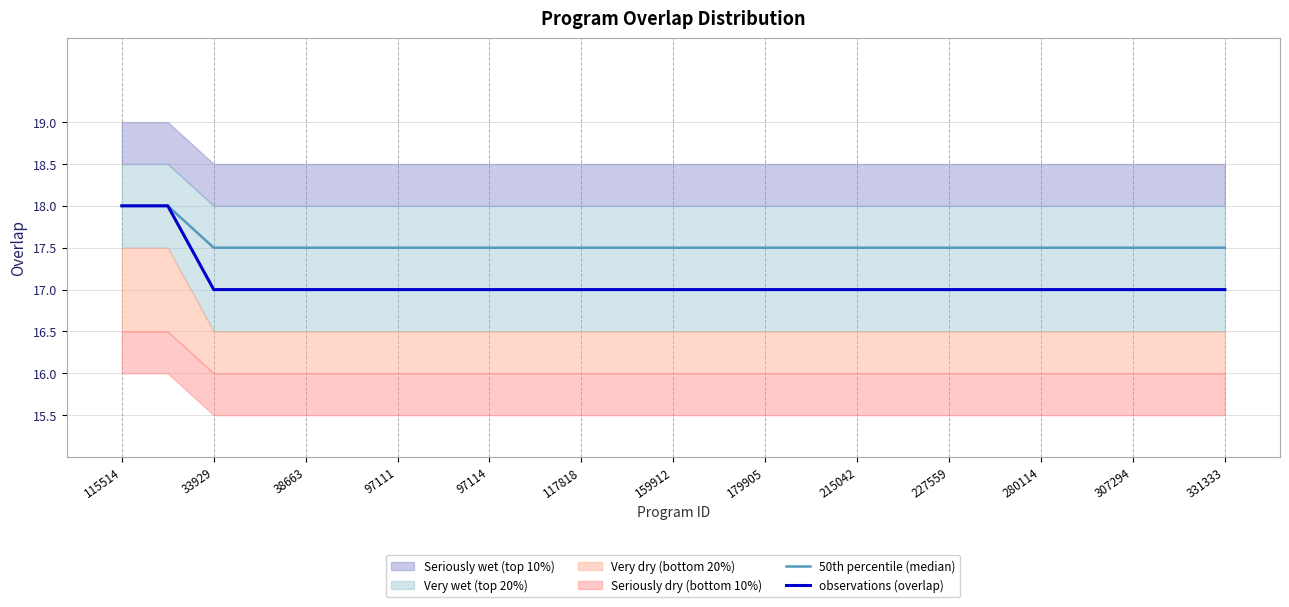

True or false: 50th percentile (median) and observations (overlap) cross at least once.

False